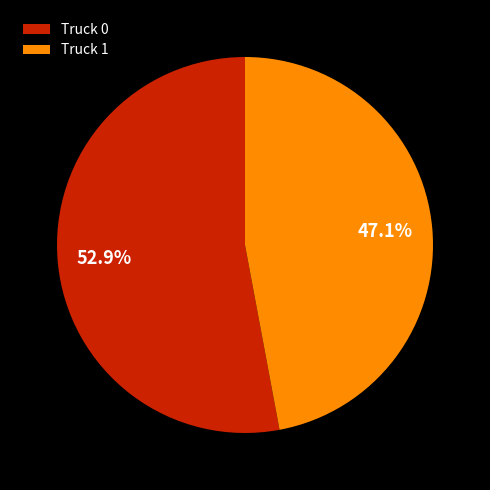

Rank the categories by value from highest to lowest.

Truck 0, Truck 1